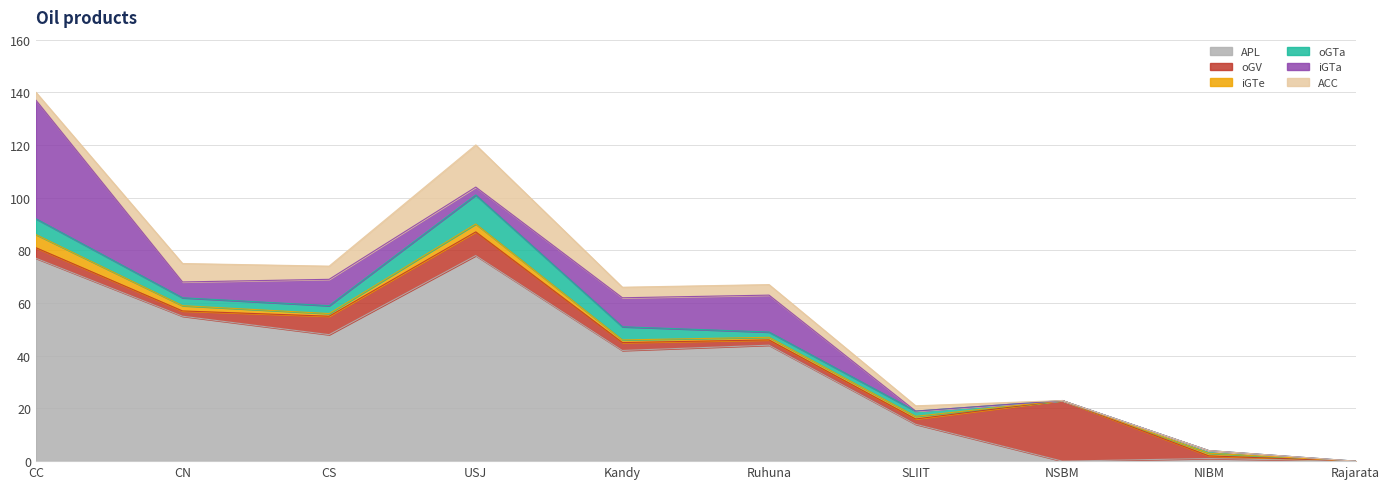

Which series changed the most between USJ and SLIIT?

APL